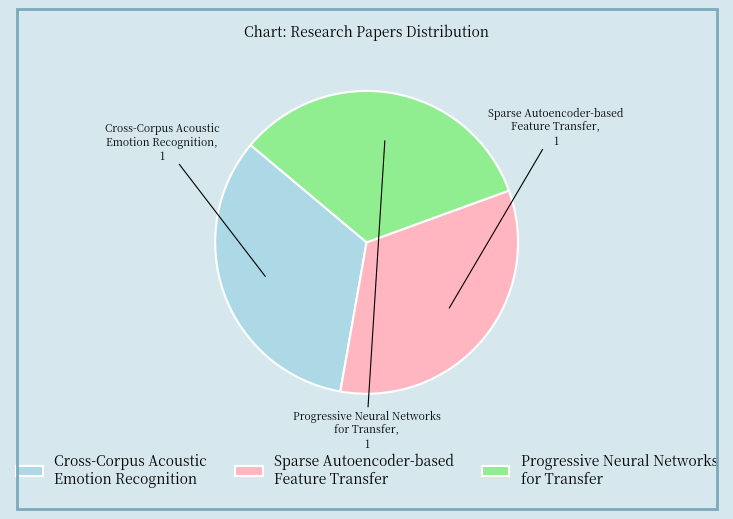

Does Cross-Corpus Acoustic Emotion Recognition account for over 50% of the chart?

No